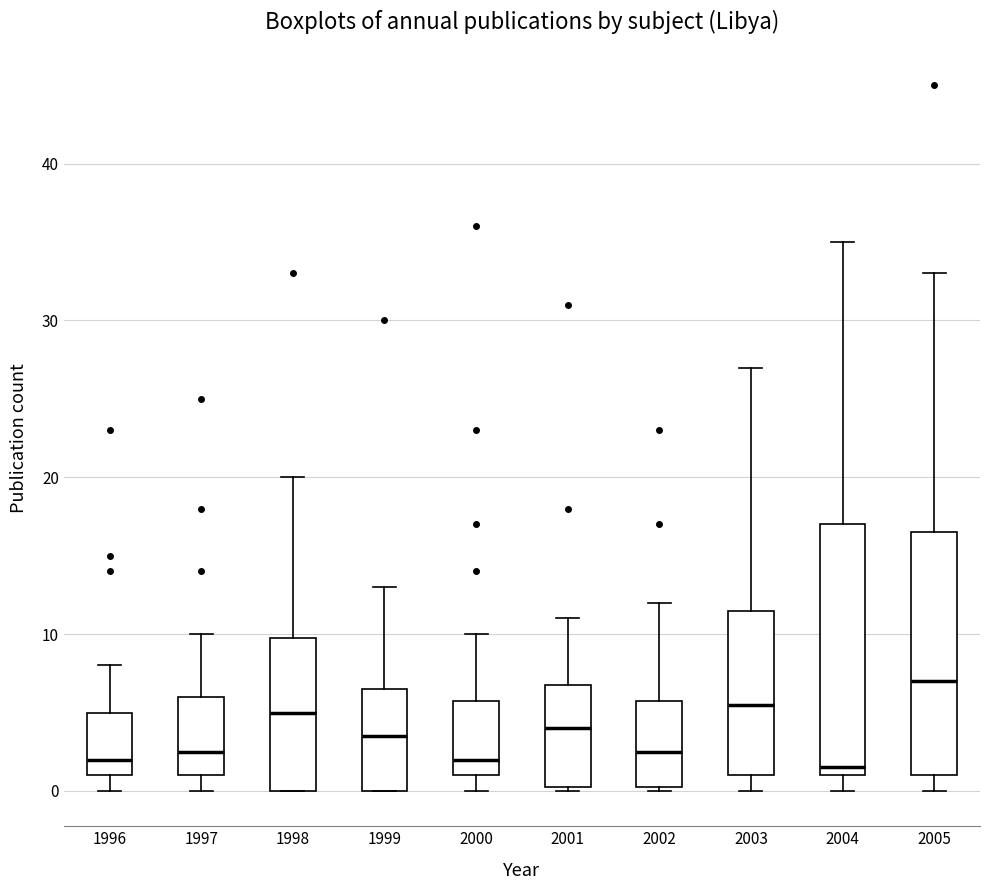

Reading left to right, transcribe this box plot: for each box, give where its median line is, the range the box spans, and where its two whiskers end, as read against the y-axis. The values are not printed on the chart, so give them approximately, as read against the axis.

1996: median 2, box 1 to 5, whiskers 0 to 8
1997: median 3, box 1 to 6, whiskers 0 to 10
1998: median 5, box 0 to 10, whiskers 0 to 20
1999: median 4, box 0 to 7, whiskers 0 to 13
2000: median 2, box 1 to 6, whiskers 0 to 10
2001: median 4, box 0 to 7, whiskers 0 to 11
2002: median 3, box 0 to 6, whiskers 0 to 12
2003: median 6, box 1 to 12, whiskers 0 to 27
2004: median 2, box 1 to 17, whiskers 0 to 35
2005: median 7, box 1 to 17, whiskers 0 to 33